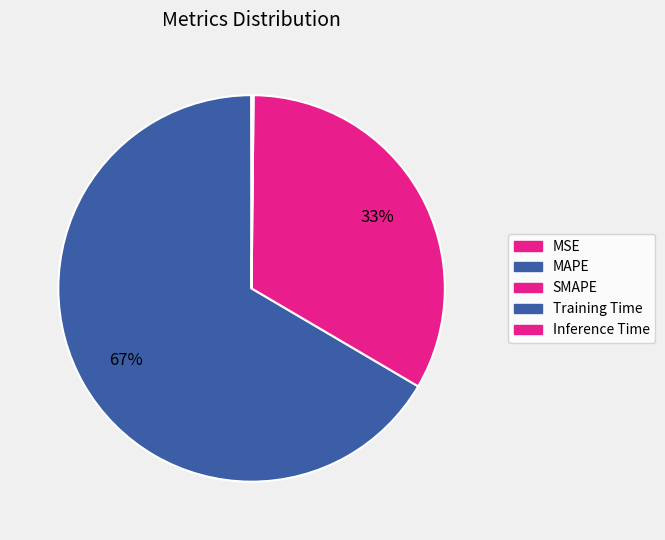

Which has a higher value, MAPE or MSE?

MAPE